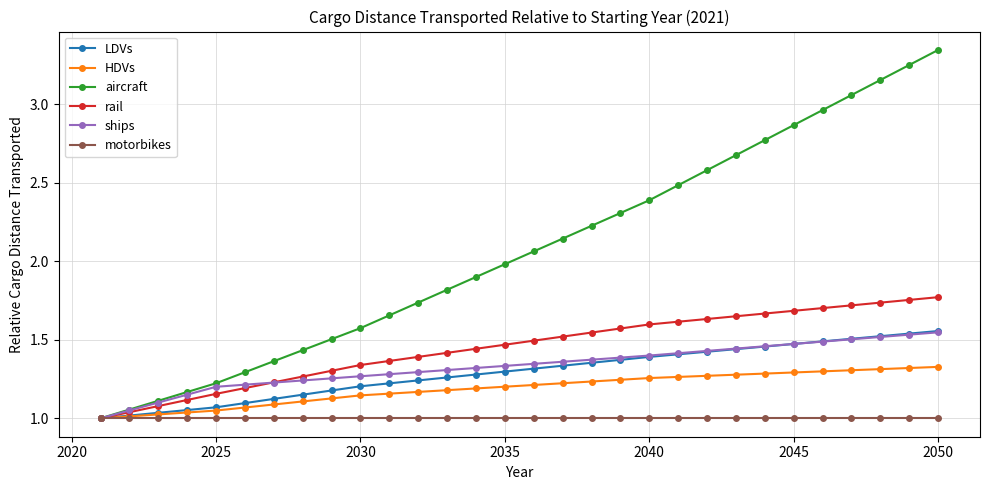

True or false: aircraft has more than 2 interior local peaks.

False